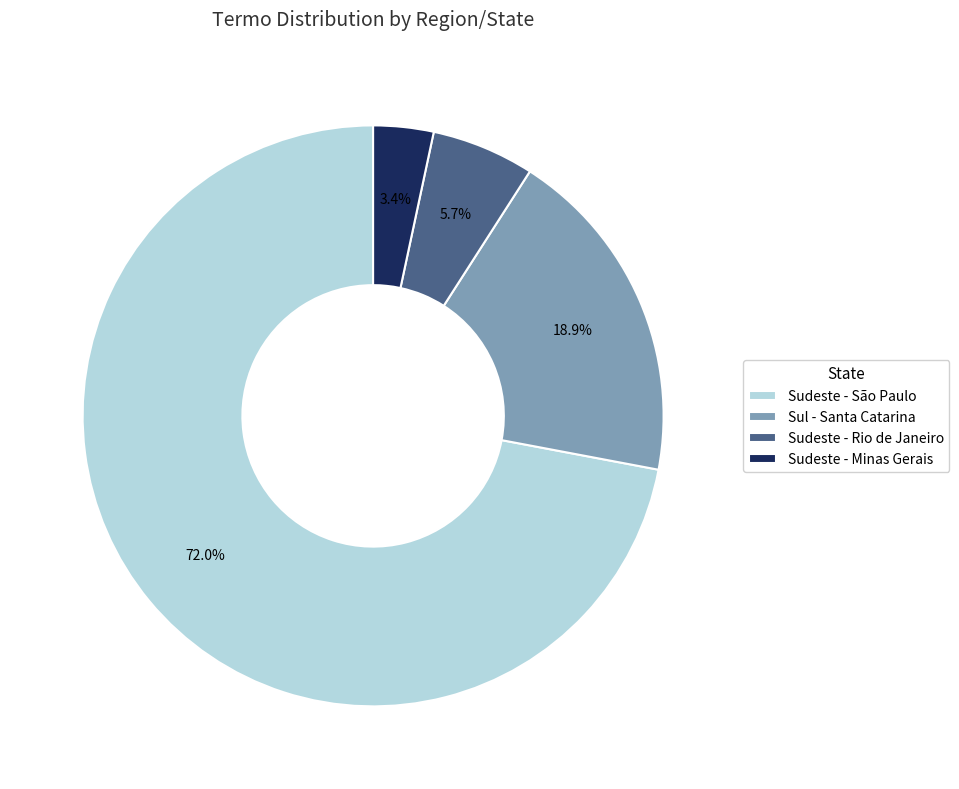

Approximately how many times larger is the value at Sudeste - Minas Gerais compared to Sul - Santa Catarina?

0.2